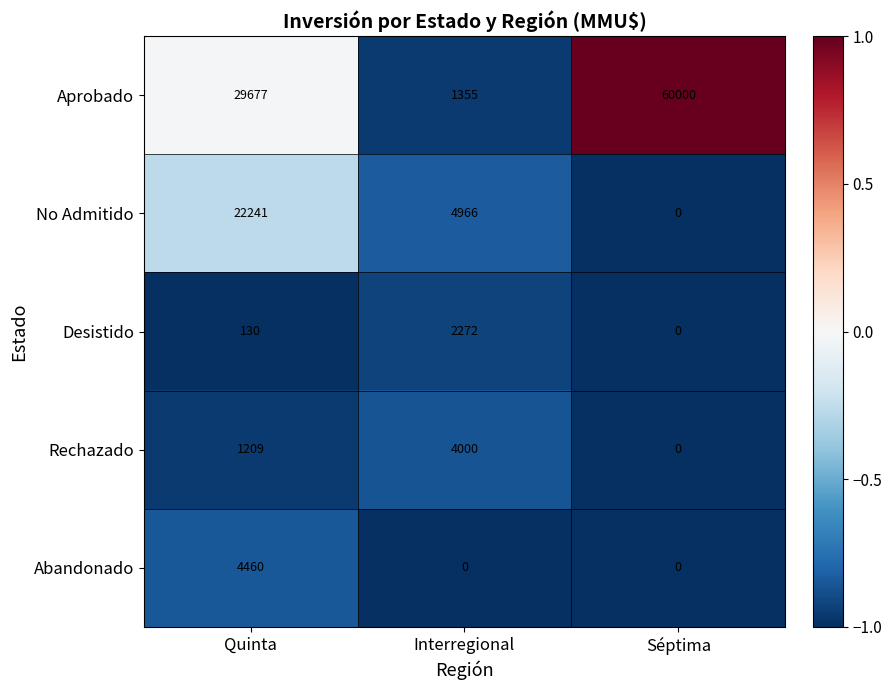

How many values in Desistido are above zero?

2